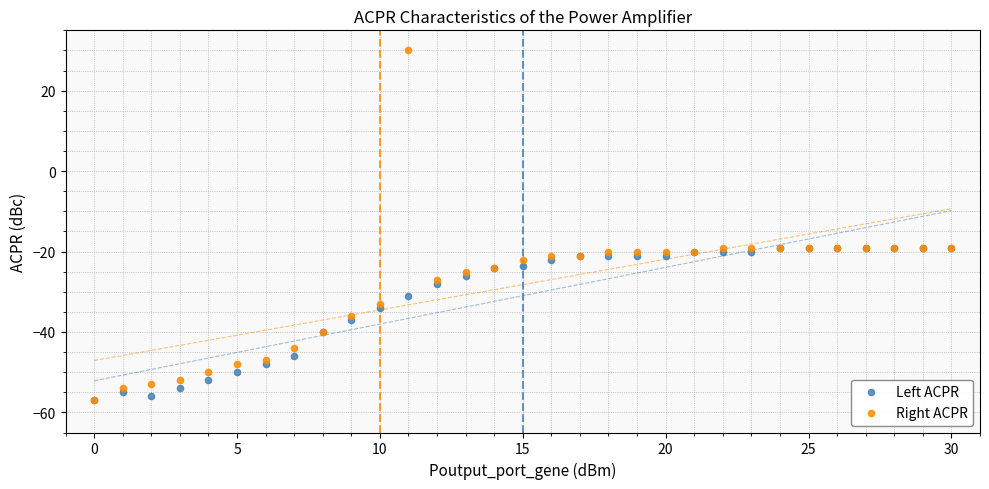

In the Left ACPR series, what Y value is closest to -38?

-37.0